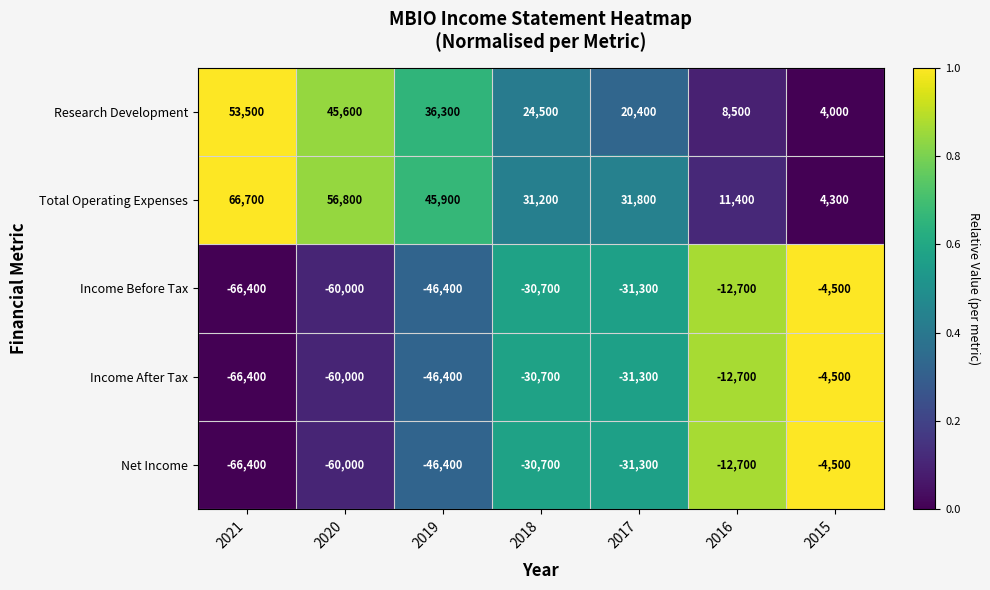

Where does the Net Income series first go above -31300?

2018